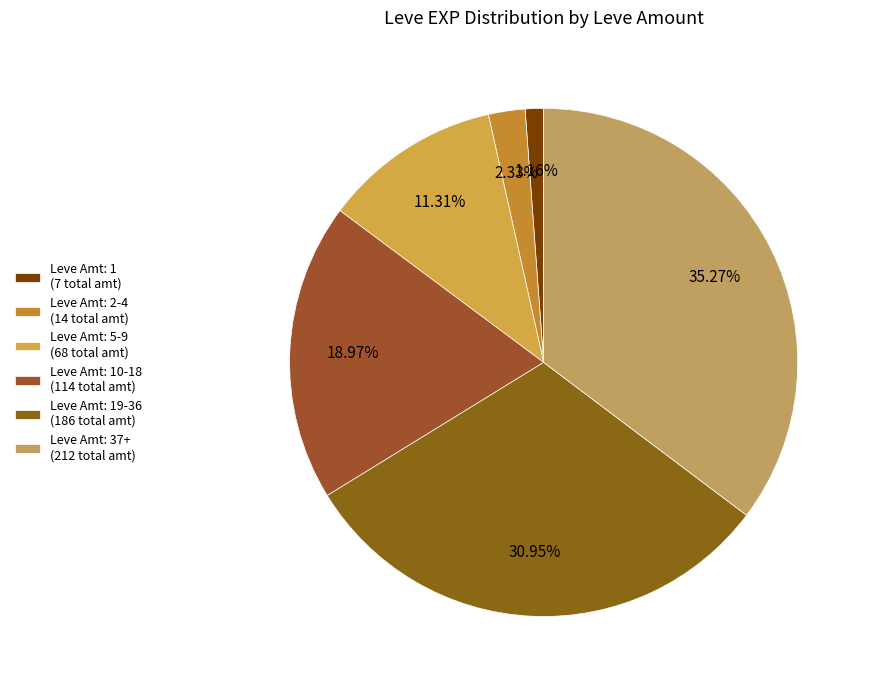

Is there any slice that represents more than half of the pie?

No